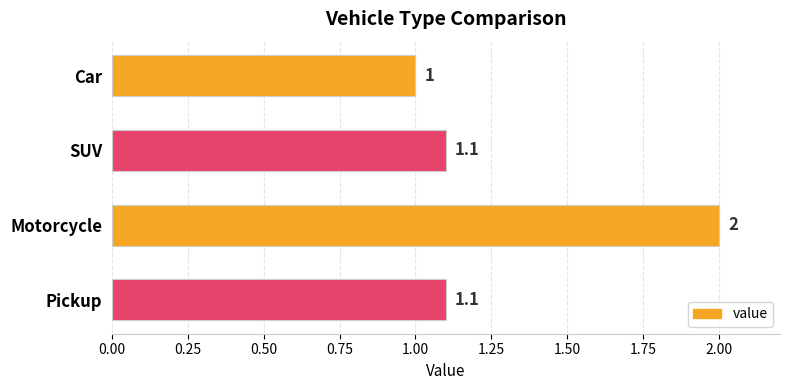

What position from the bottom is SUV?

3